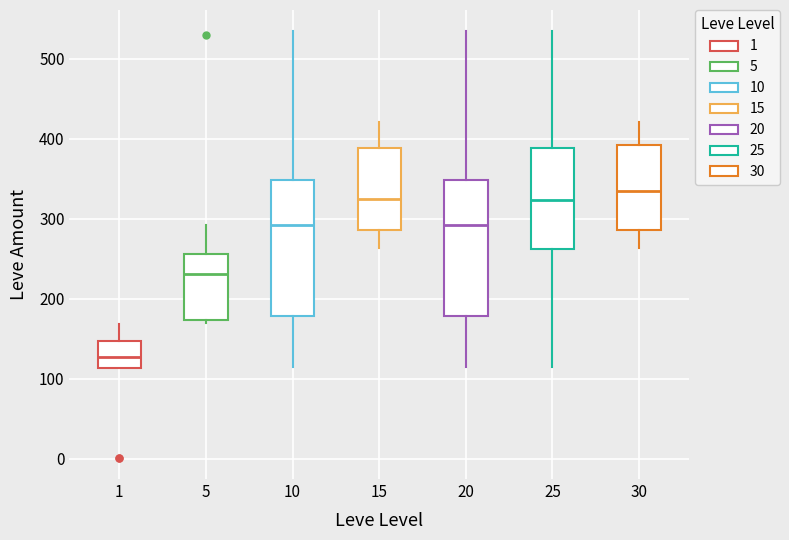

Reading left to right, read every box against the y-axis: the position of its median line, the range the box covers, and the ends of its whiskers. The values are not printed on the chart, so give them approximately, as read against the axis.

1: median 130, box 110 to 150, whiskers 110 to 170
5: median 230, box 170 to 260, whiskers 170 to 290
10: median 290, box 180 to 350, whiskers 110 to 530
15: median 320, box 290 to 390, whiskers 260 to 420
20: median 290, box 180 to 350, whiskers 110 to 530
25: median 320, box 260 to 390, whiskers 110 to 530
30: median 330, box 290 to 390, whiskers 260 to 420